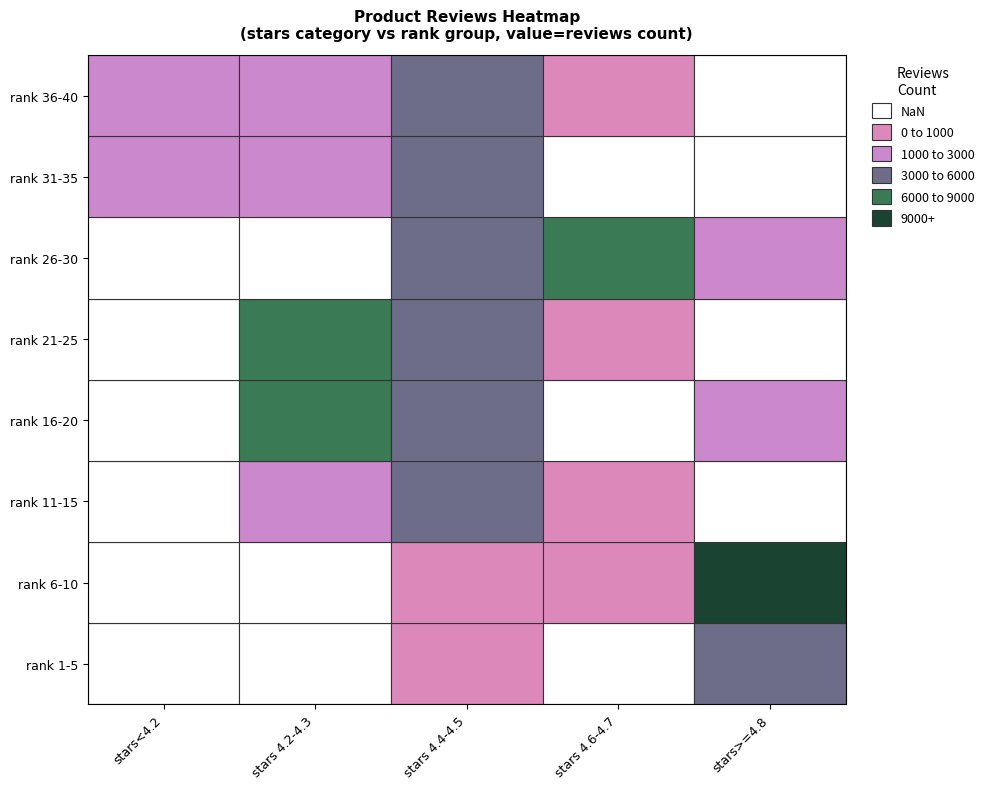

How many data points does each series have?

5